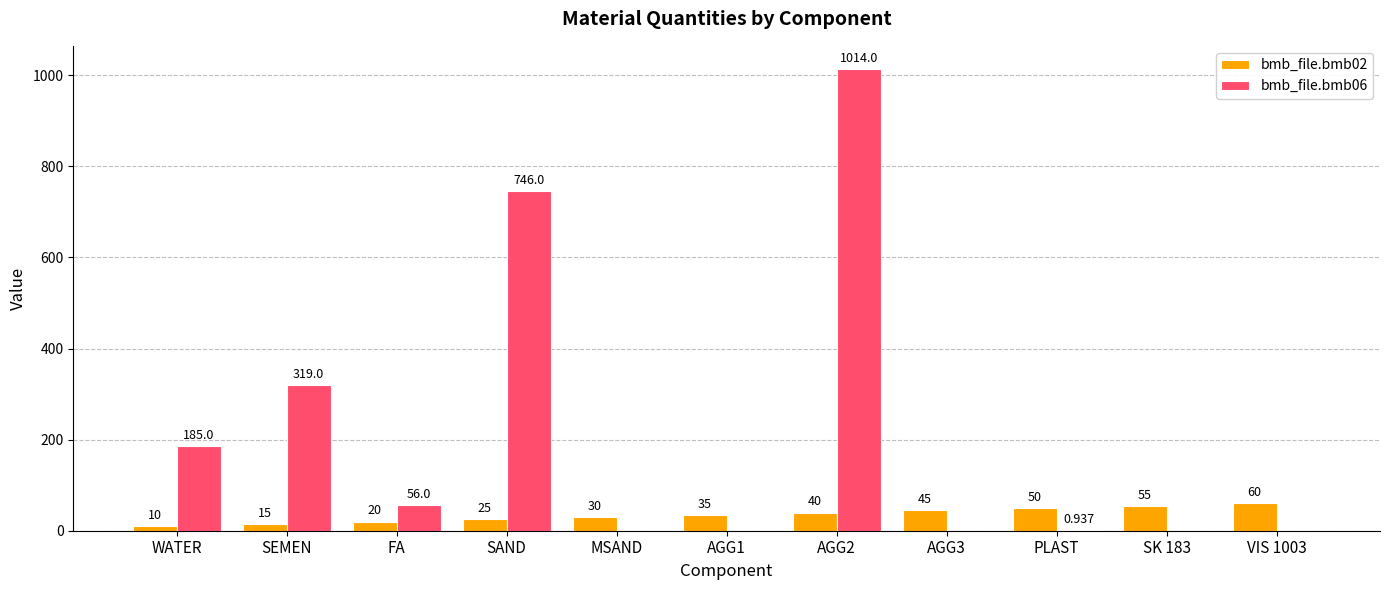

The bmb_file.bmb06 series shows 56.0 at FA. True or false?

True